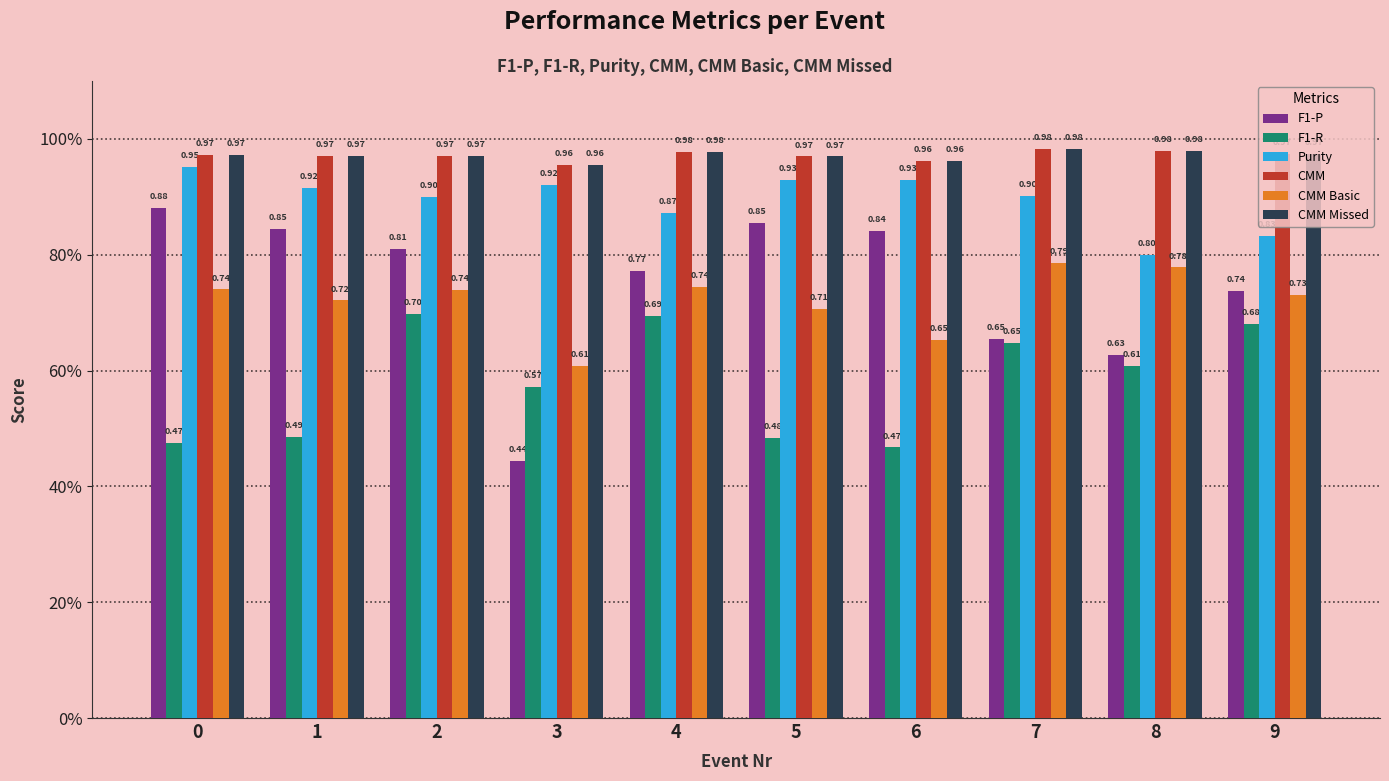

Does the chart contain stacked bars?

No